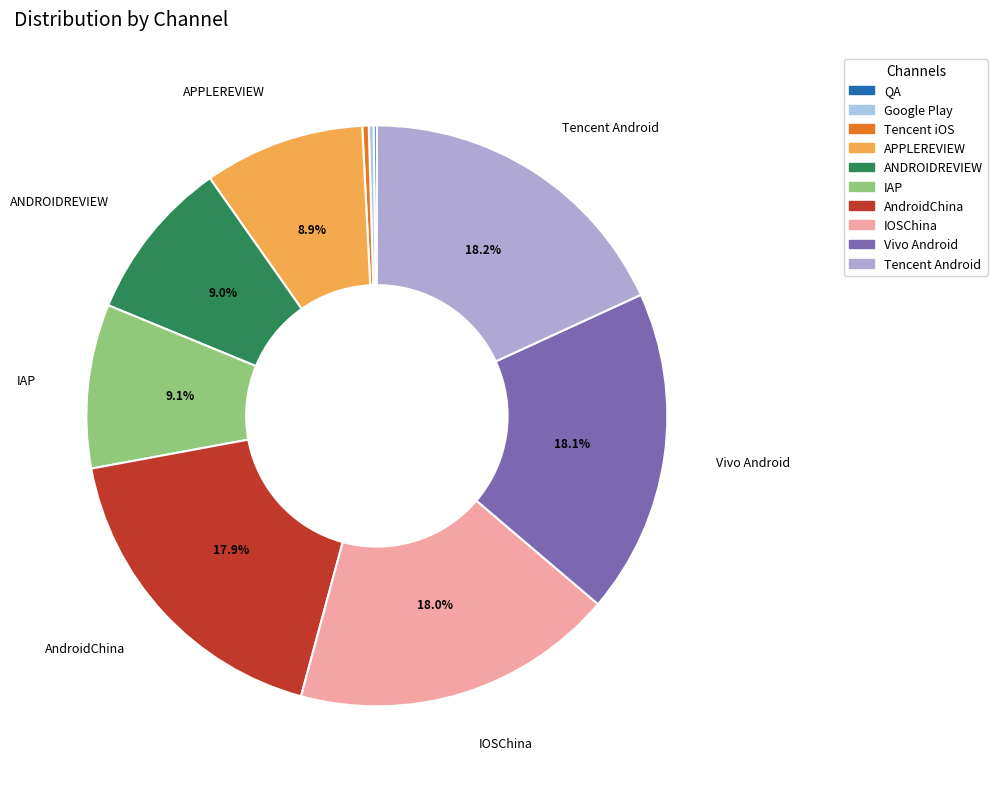

To the nearest percent, what percentage of the pie is ANDROIDREVIEW?

9%